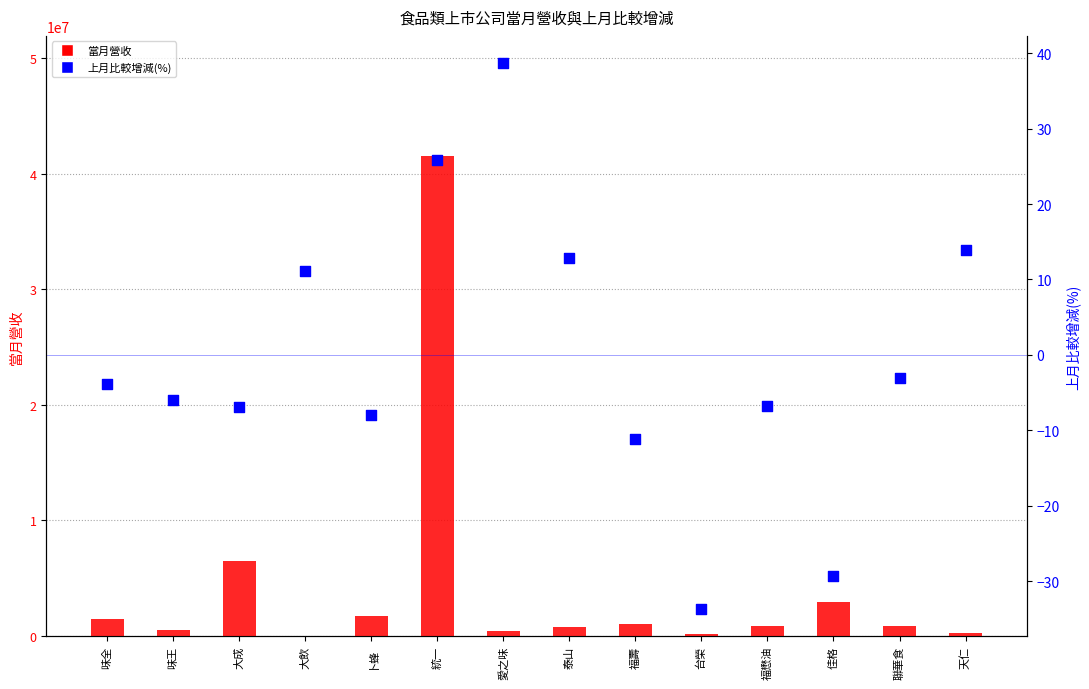

Which series reaches the maximum Y coordinate?

當月營收